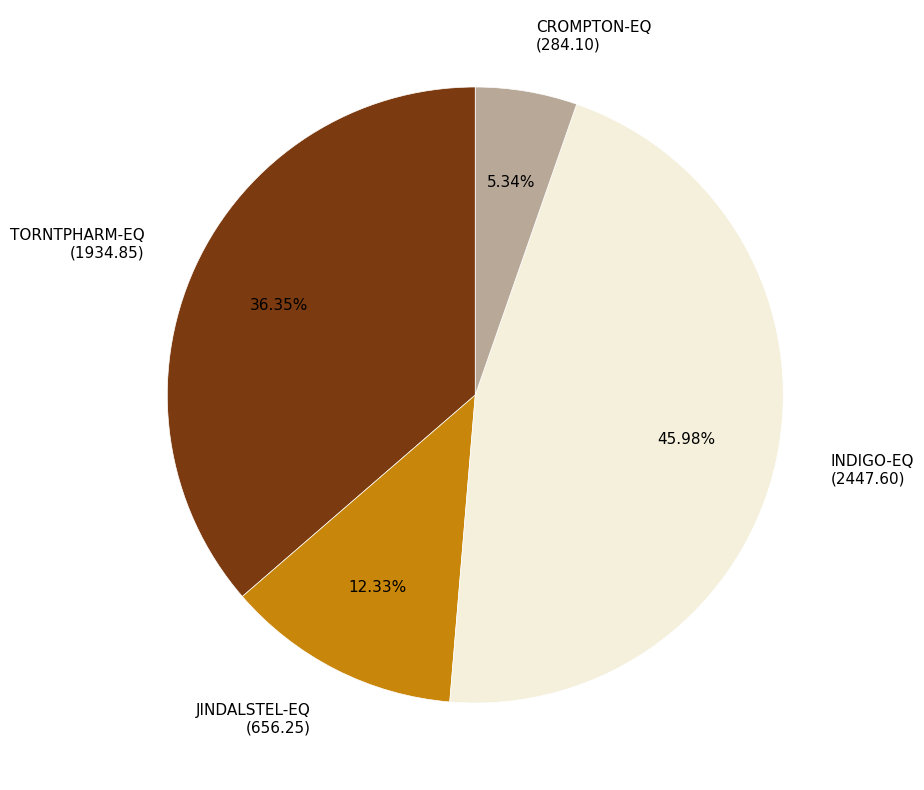

To the nearest percent, what is the average slice percentage?

25%